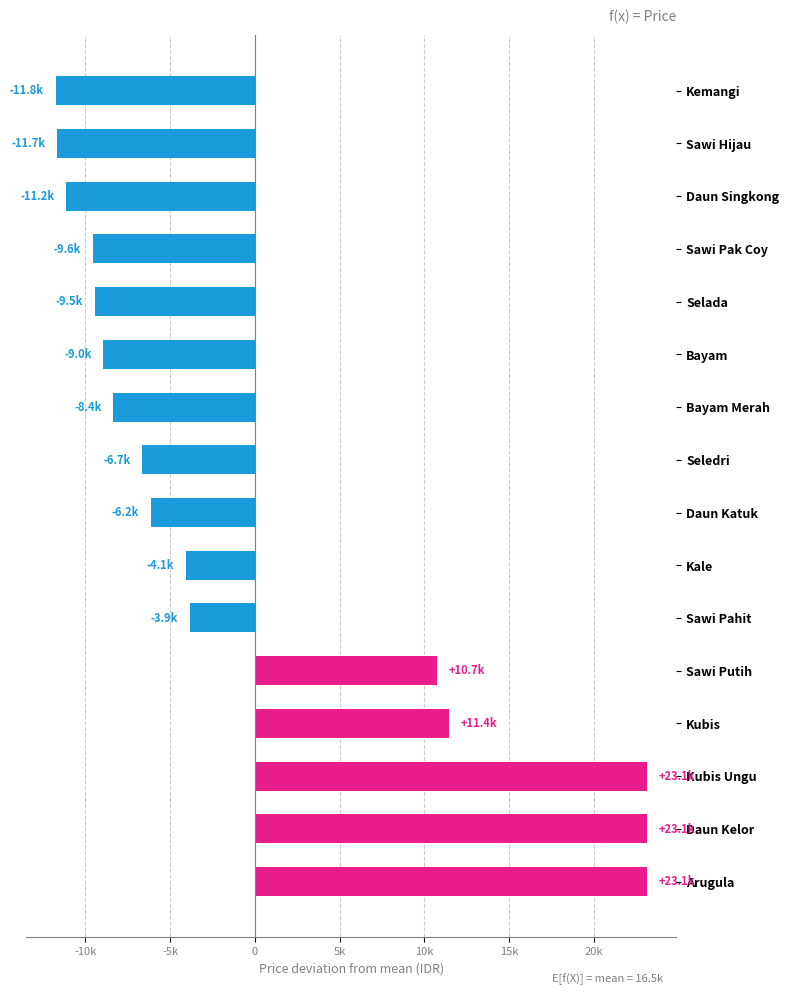

Where is the data nearest to the value 5693?

Sawi Putih